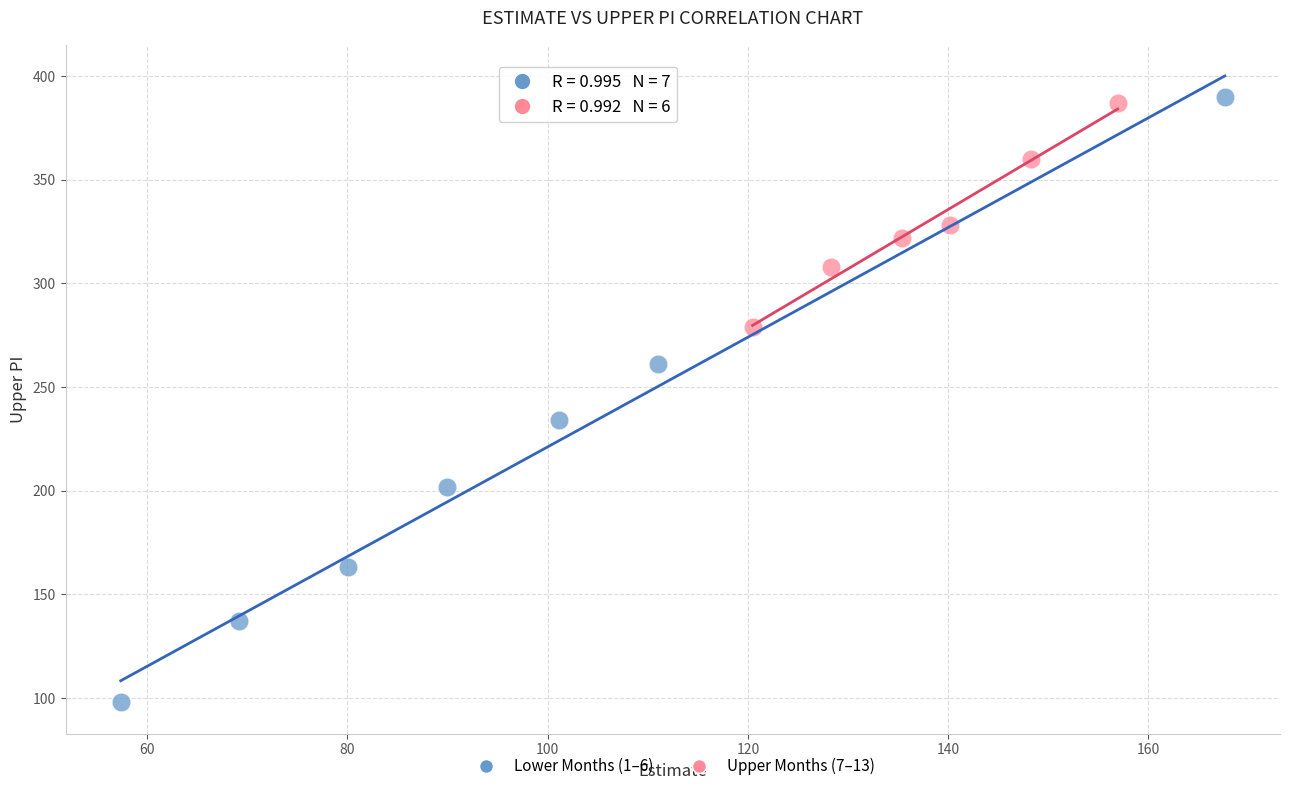

Which series has the largest Y range (max minus min)?

Lower Months (1–6)